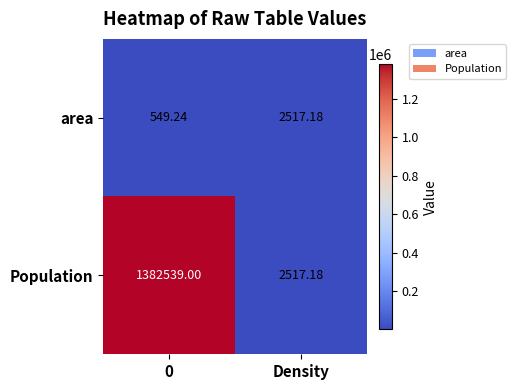

At which label does area reach its peak?

Density